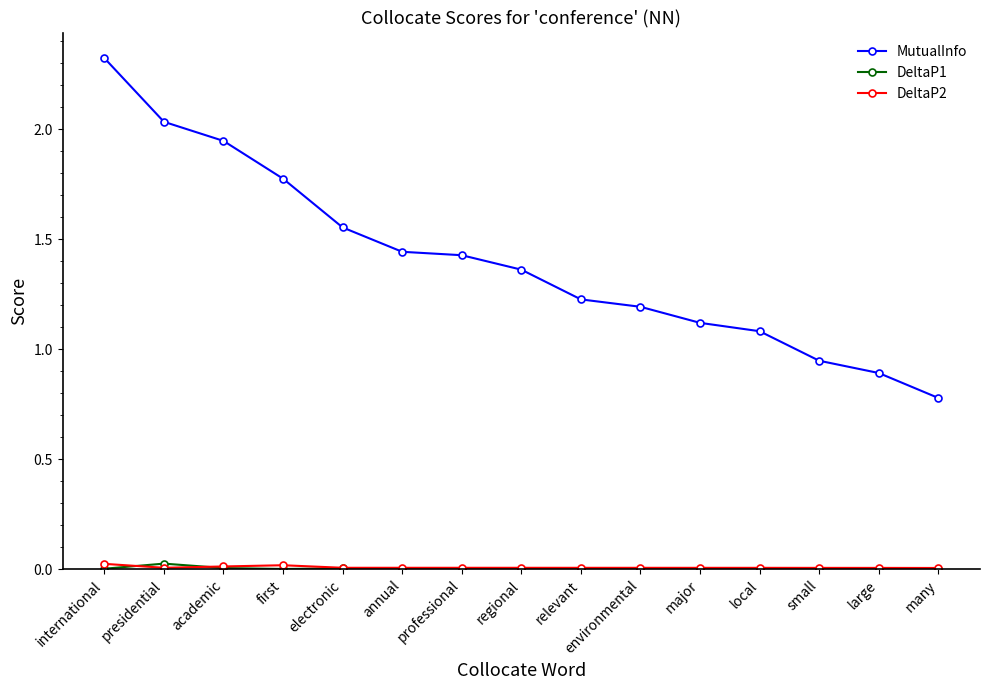

Which series has the largest range (max minus min)?

MutualInfo